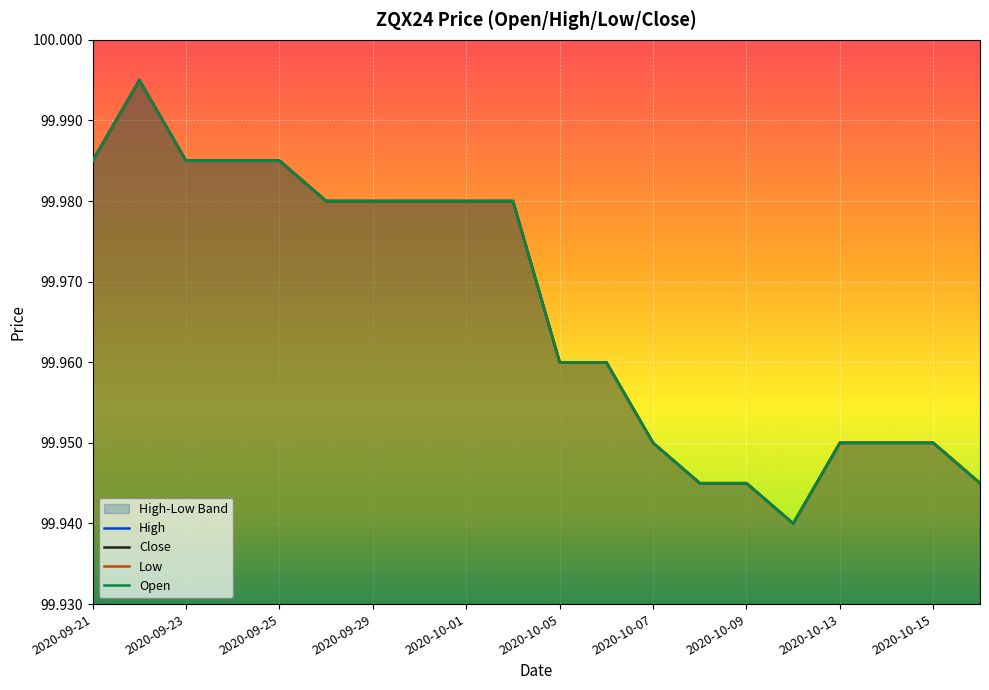

Reading left to right, extract all data points from this chart.

High: 100.0	100.0	100.0	100.0	100.0	100.0	100.0	100.0	100.0	100.0	100.0	100.0	100.0	99.9	99.9	99.9	100.0	100.0	100.0	99.9
Close: 100.0	100.0	100.0	100.0	100.0	100.0	100.0	100.0	100.0	100.0	100.0	100.0	100.0	99.9	99.9	99.9	100.0	100.0	100.0	99.9
Low: 100.0	100.0	100.0	100.0	100.0	100.0	100.0	100.0	100.0	100.0	100.0	100.0	100.0	99.9	99.9	99.9	100.0	100.0	100.0	99.9
Open: 100.0	100.0	100.0	100.0	100.0	100.0	100.0	100.0	100.0	100.0	100.0	100.0	100.0	99.9	99.9	99.9	100.0	100.0	100.0	99.9